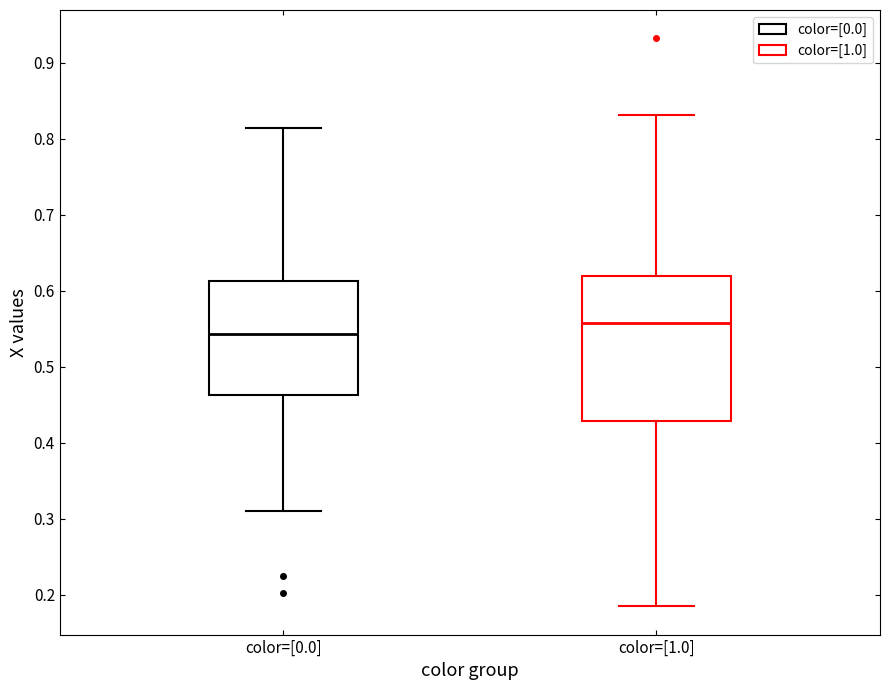

Reading left to right, transcribe this box plot: for each box, give where its median line is, the range the box spans, and where its two whiskers end, as read against the y-axis. The values are not printed on the chart, so give them approximately, as read against the axis.

color=[0.0]: median 0.54, box 0.46 to 0.61, whiskers 0.31 to 0.81
color=[1.0]: median 0.56, box 0.43 to 0.62, whiskers 0.18 to 0.83